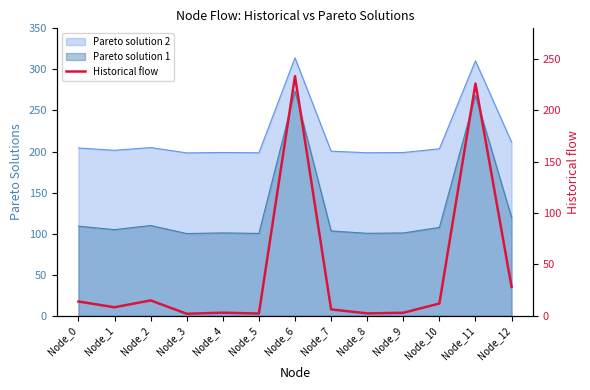

How many lines are shown in the chart?

1